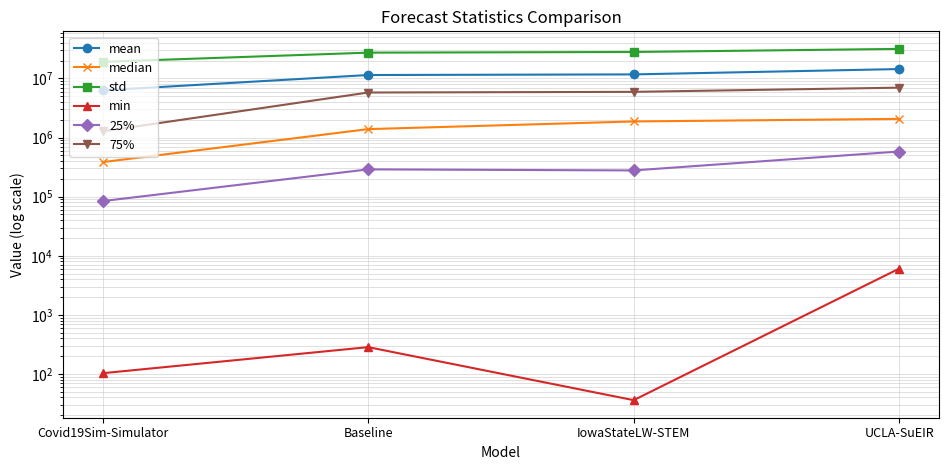

True or false: min and 75% cross at least once.

False